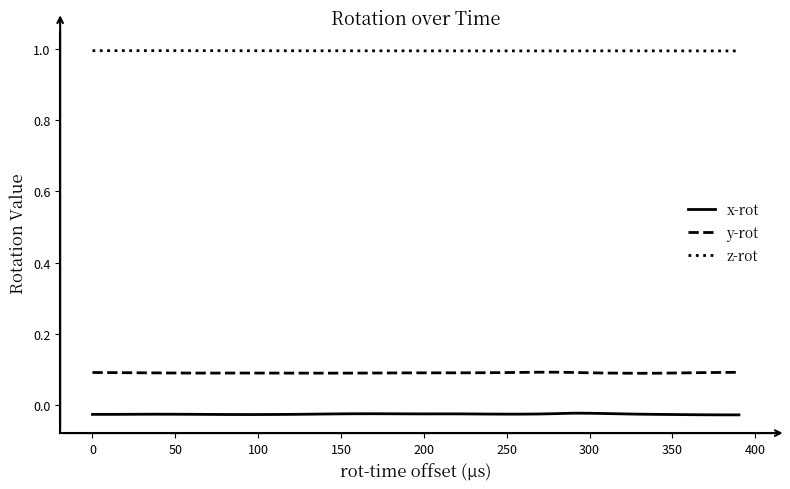

What is the minimum value for z-rot?

1.0